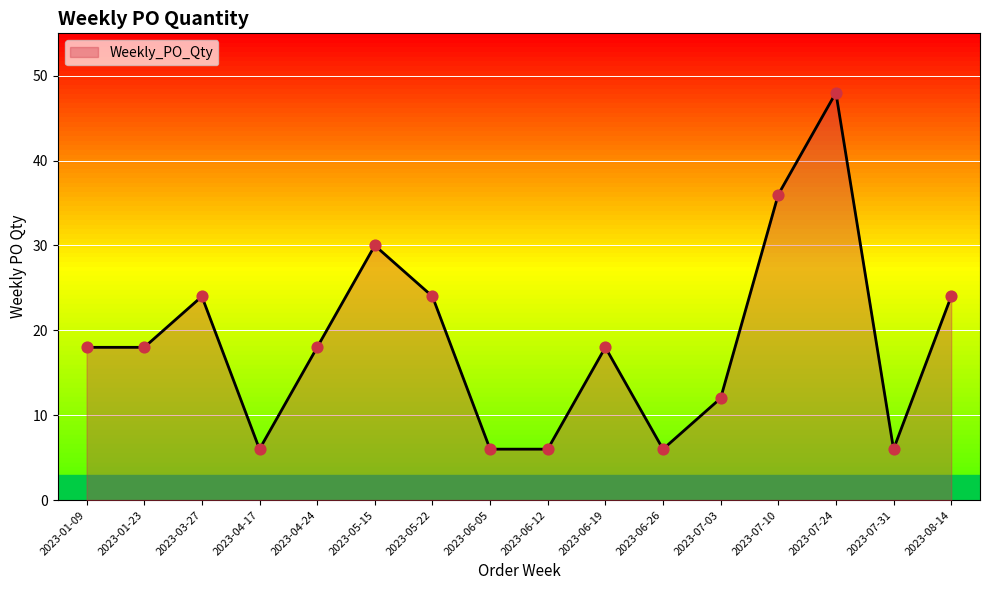

Between 2023-06-19 and 2023-06-05, which is larger?

2023-06-19